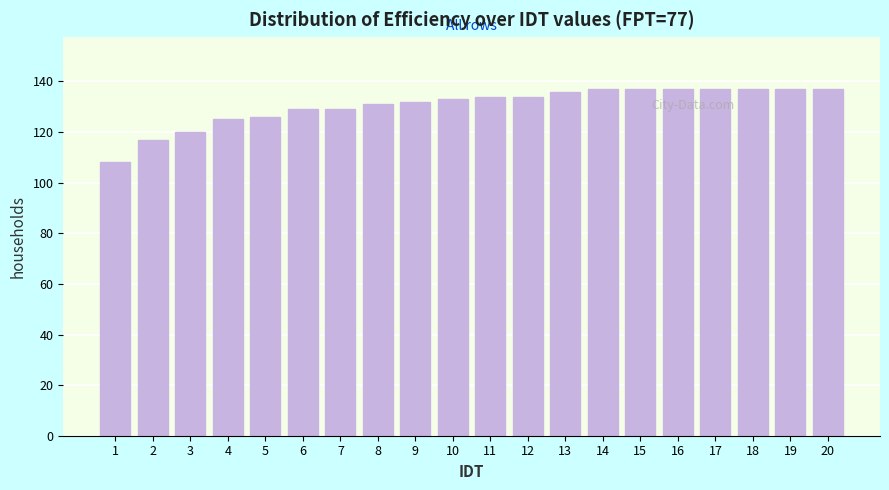

Reading left to right, extract all data points from this chart.

1=108	2=117	3=120	4=125	5=126	6=129	7=129	8=131	9=132	10=133	11=134	12=134	13=136	14=137	15=137	16=137	17=137	18=137	19=137	20=137